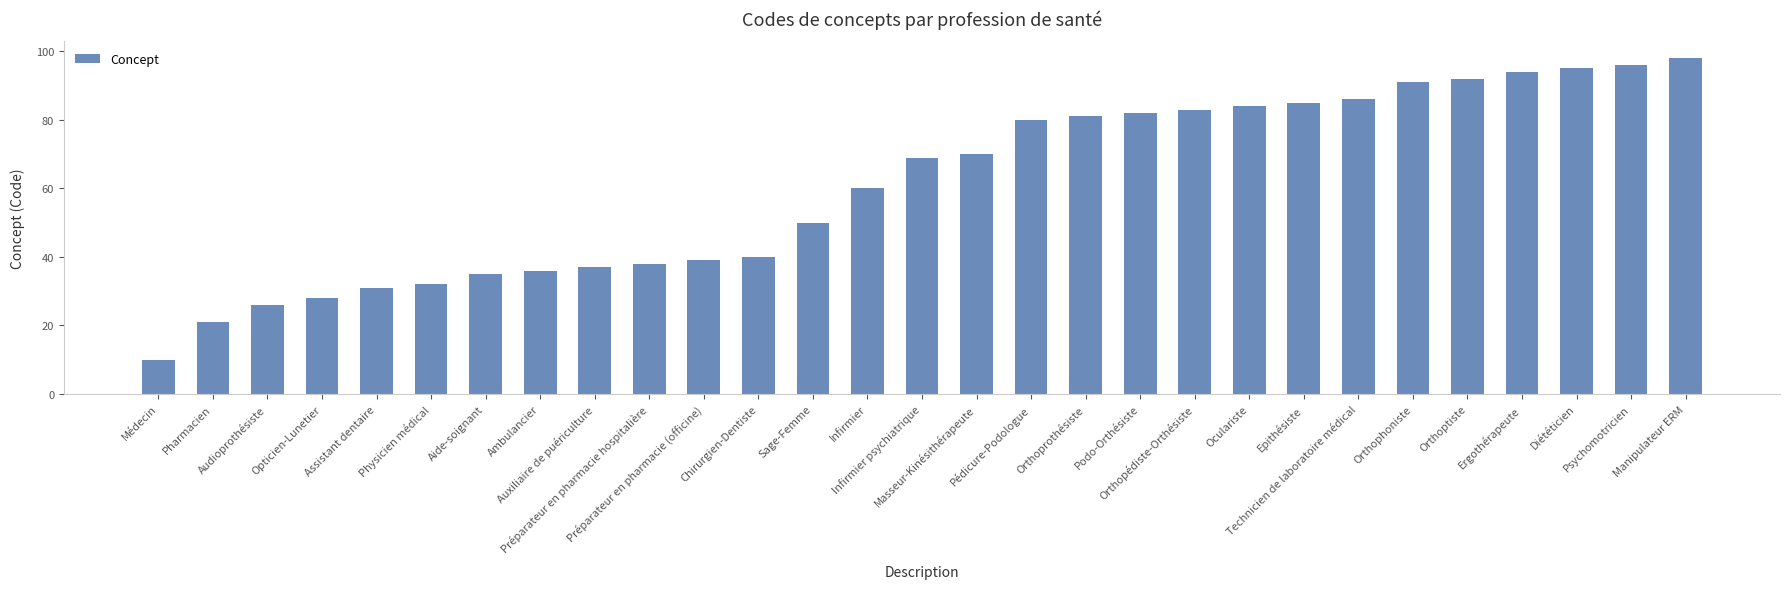

Which label corresponds to the largest value in the chart?

Manipulateur ERM